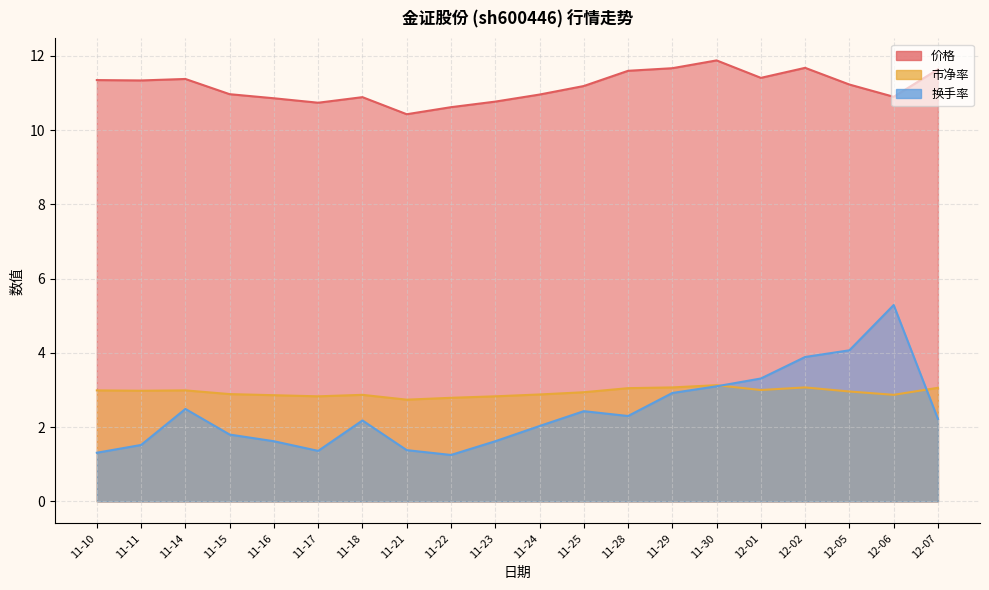

What is the sum of the 换手率 values at 11-28 and 11-17?

3.7